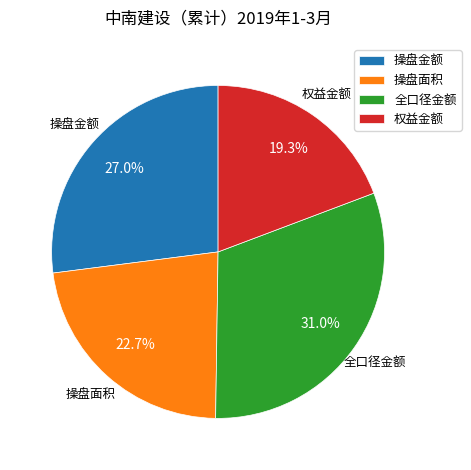

How many slices are in this pie chart?

4